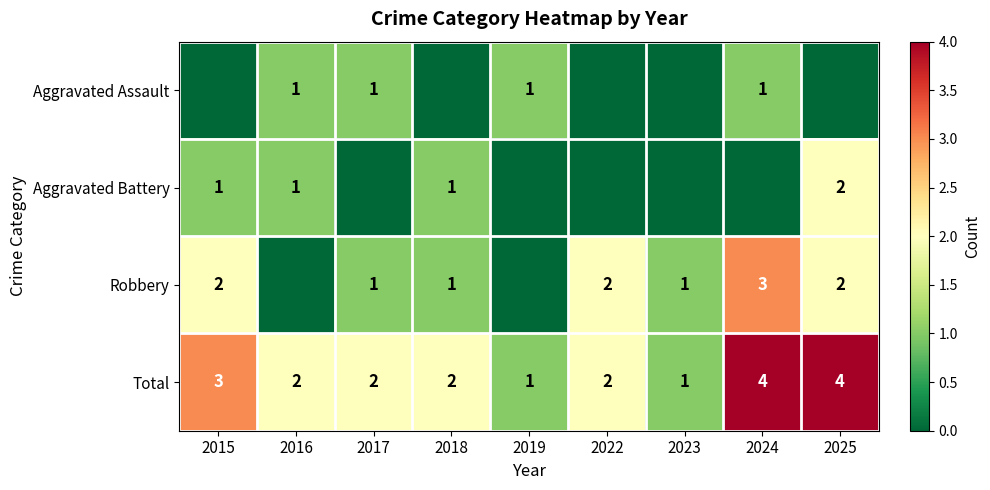

Where does the Total series first go above 2?

2015